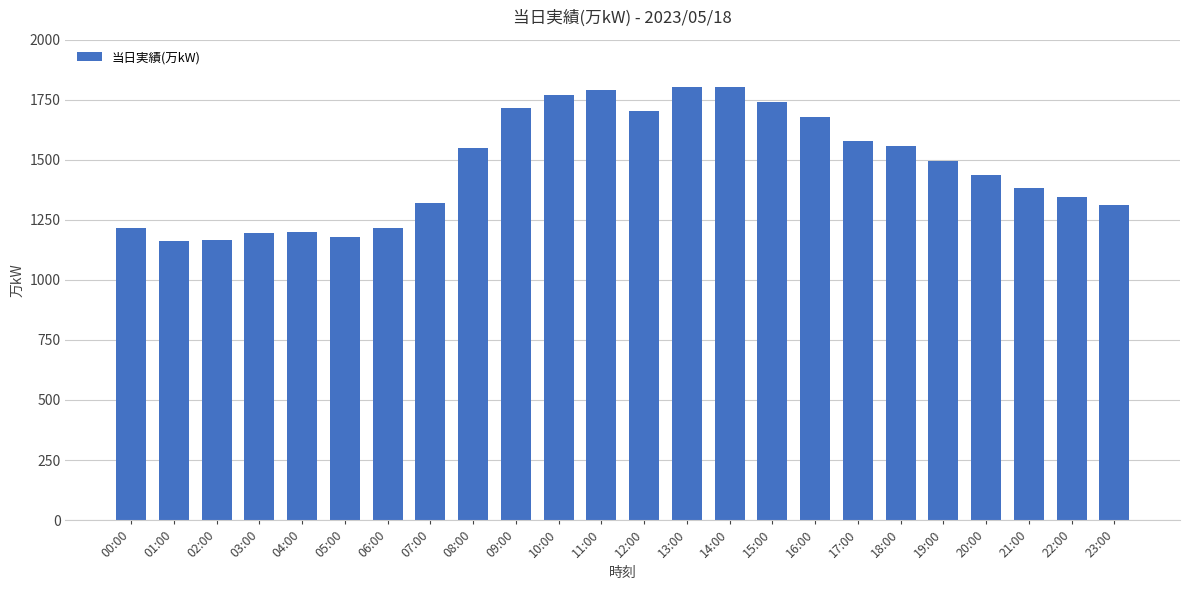

The value at 20:00 is 1904. True or false?

False